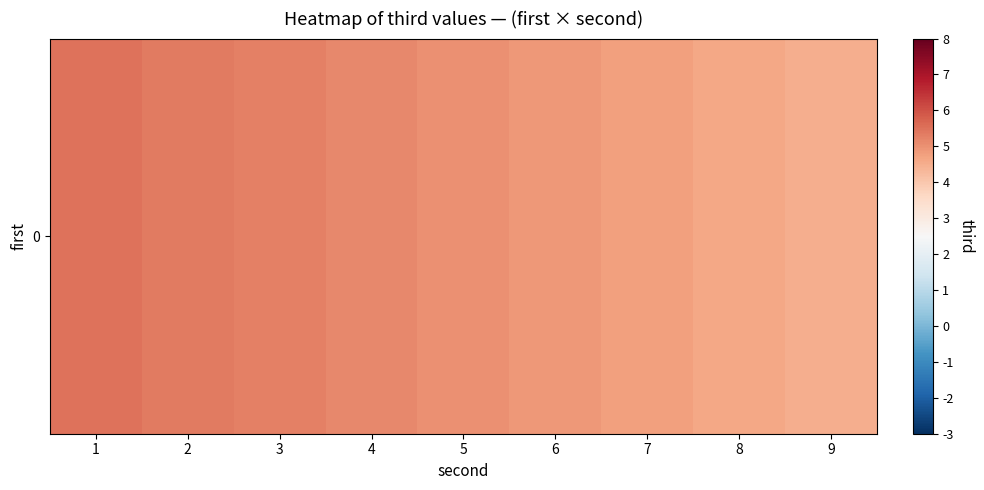

Which label corresponds to the smallest value in the chart?

9